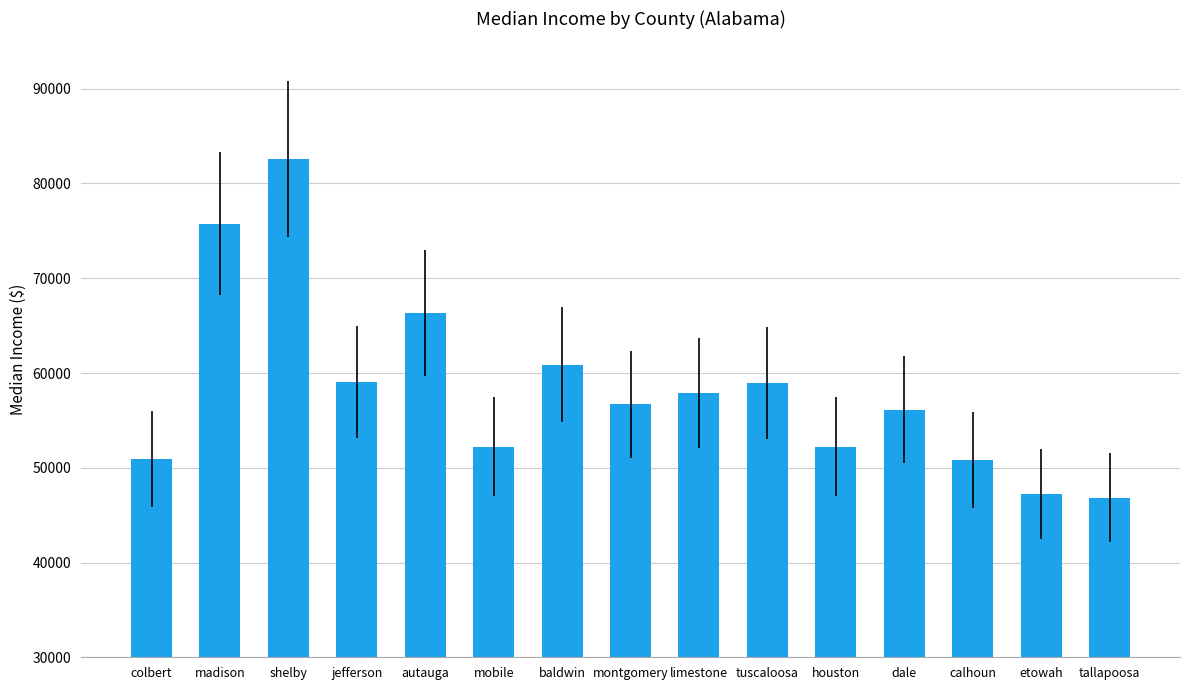

True or false: the data shows 56132 at dale.

True